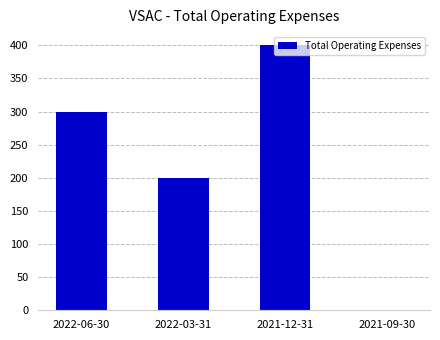

Read the value at 2021-12-31, to the nearest 10.

400